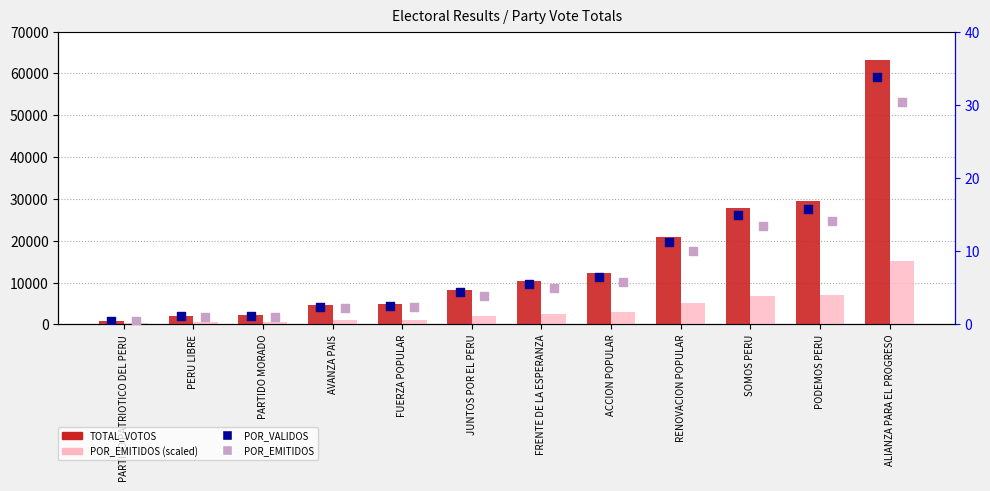

Which series has the widest spread of Y values?

TOTAL_VOTOS